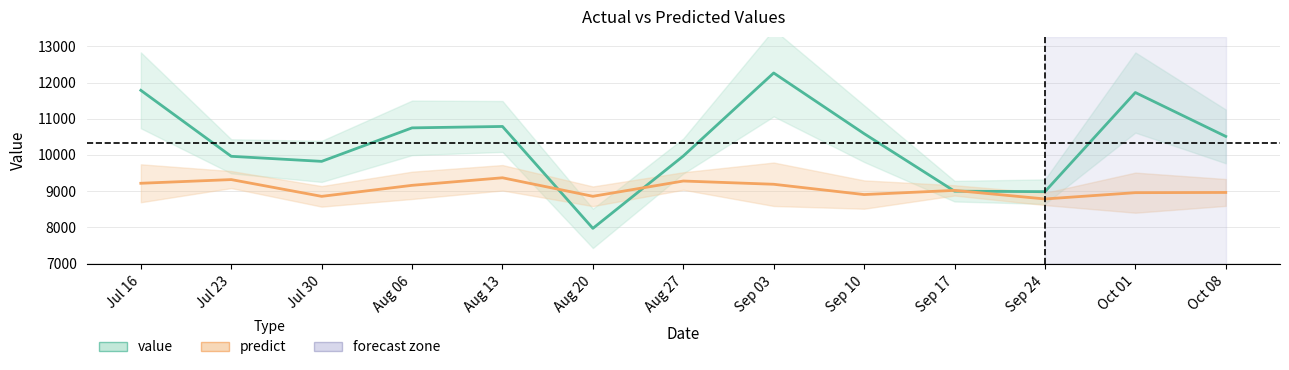

The value of predict at Jul 16 is 9213.8. True or false?

True